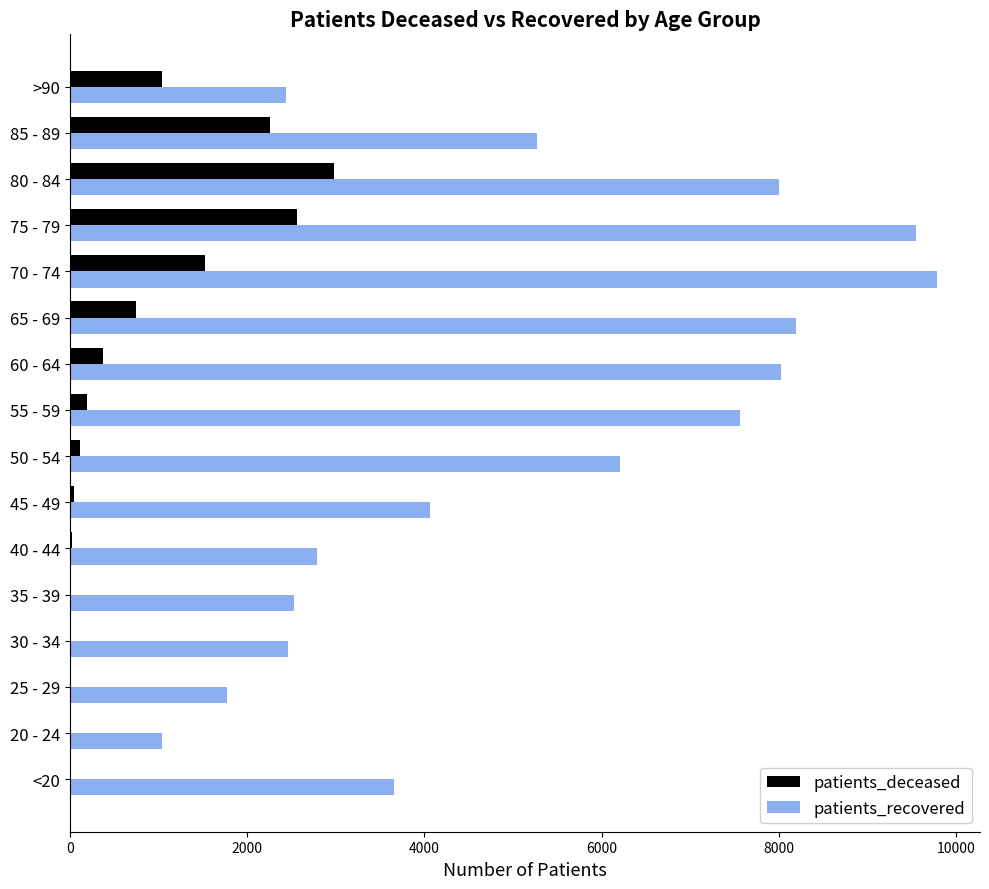

The value of patients_deceased at 60 - 64 is 373. True or false?

True